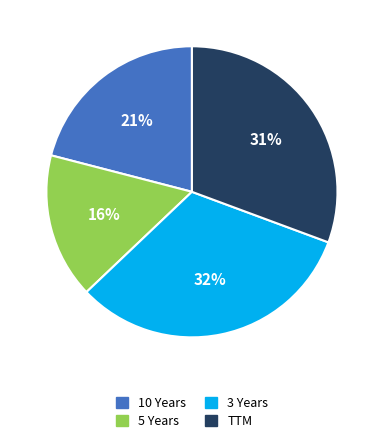

To the nearest percent, what percentage of the pie is 10 Years?

21%